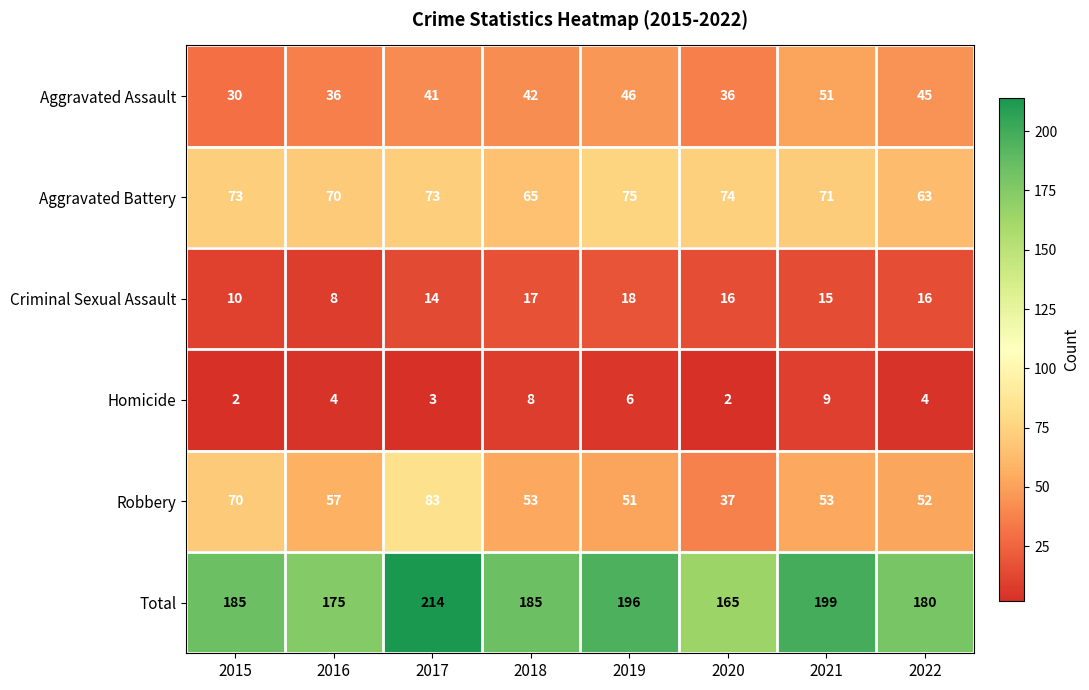

How many data points in Aggravated Battery are less than 73?

4